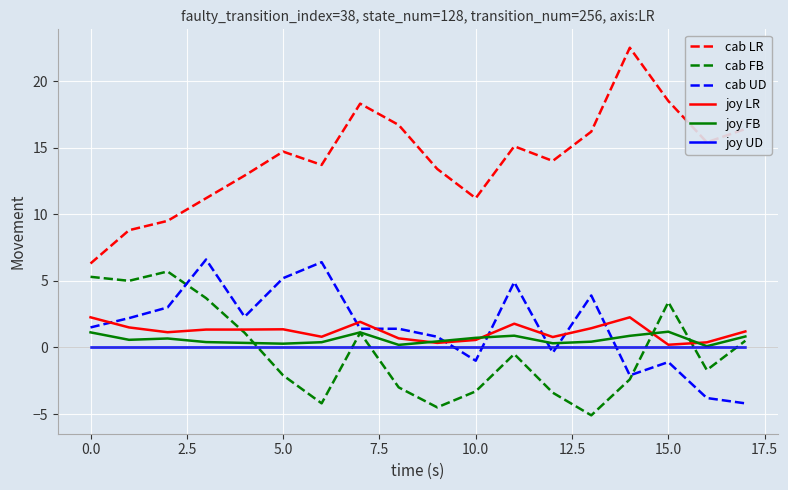

True or false: cab LR and cab FB intersect in this chart.

False